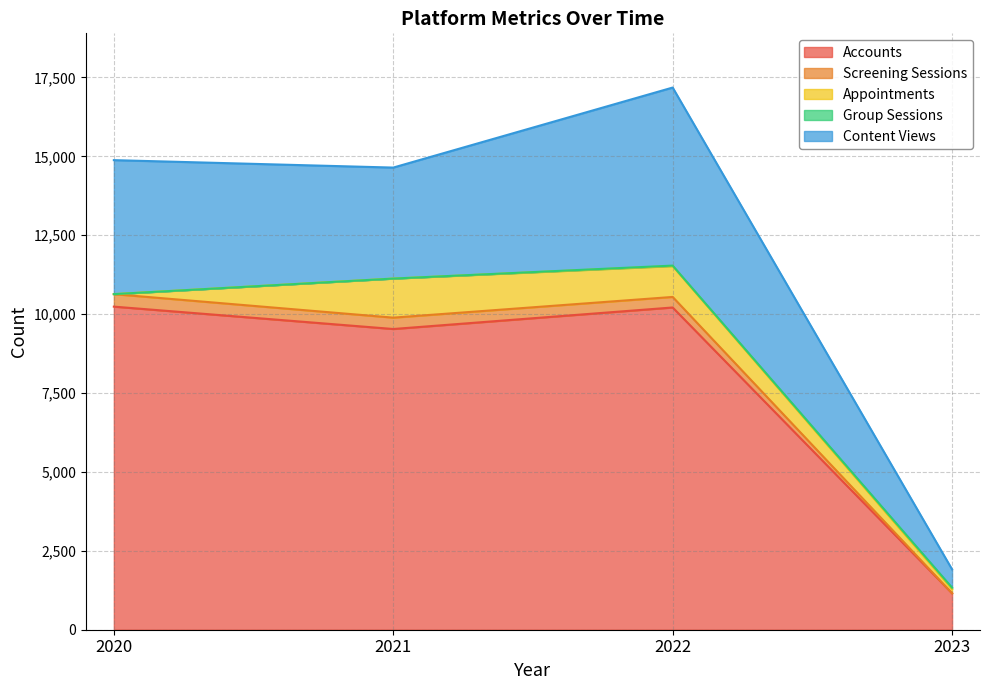

True or false: Screening Sessions and Accounts cross at least once.

False